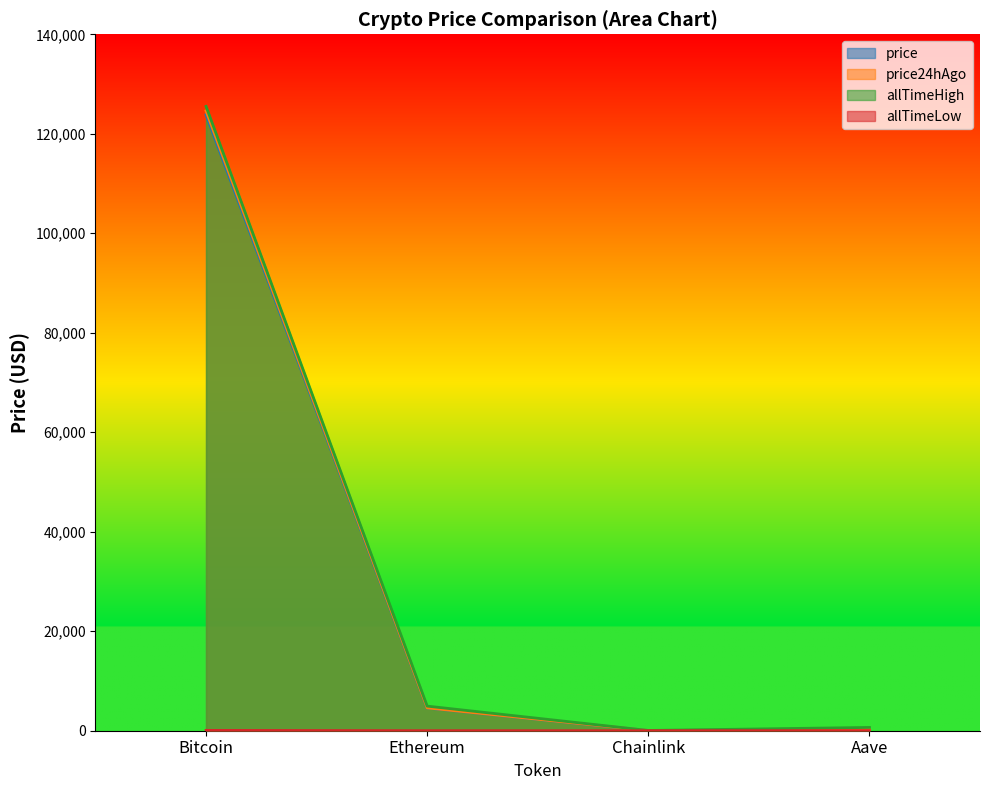

Rank the categories by price value from highest to lowest.

Bitcoin, Ethereum, Aave, Chainlink